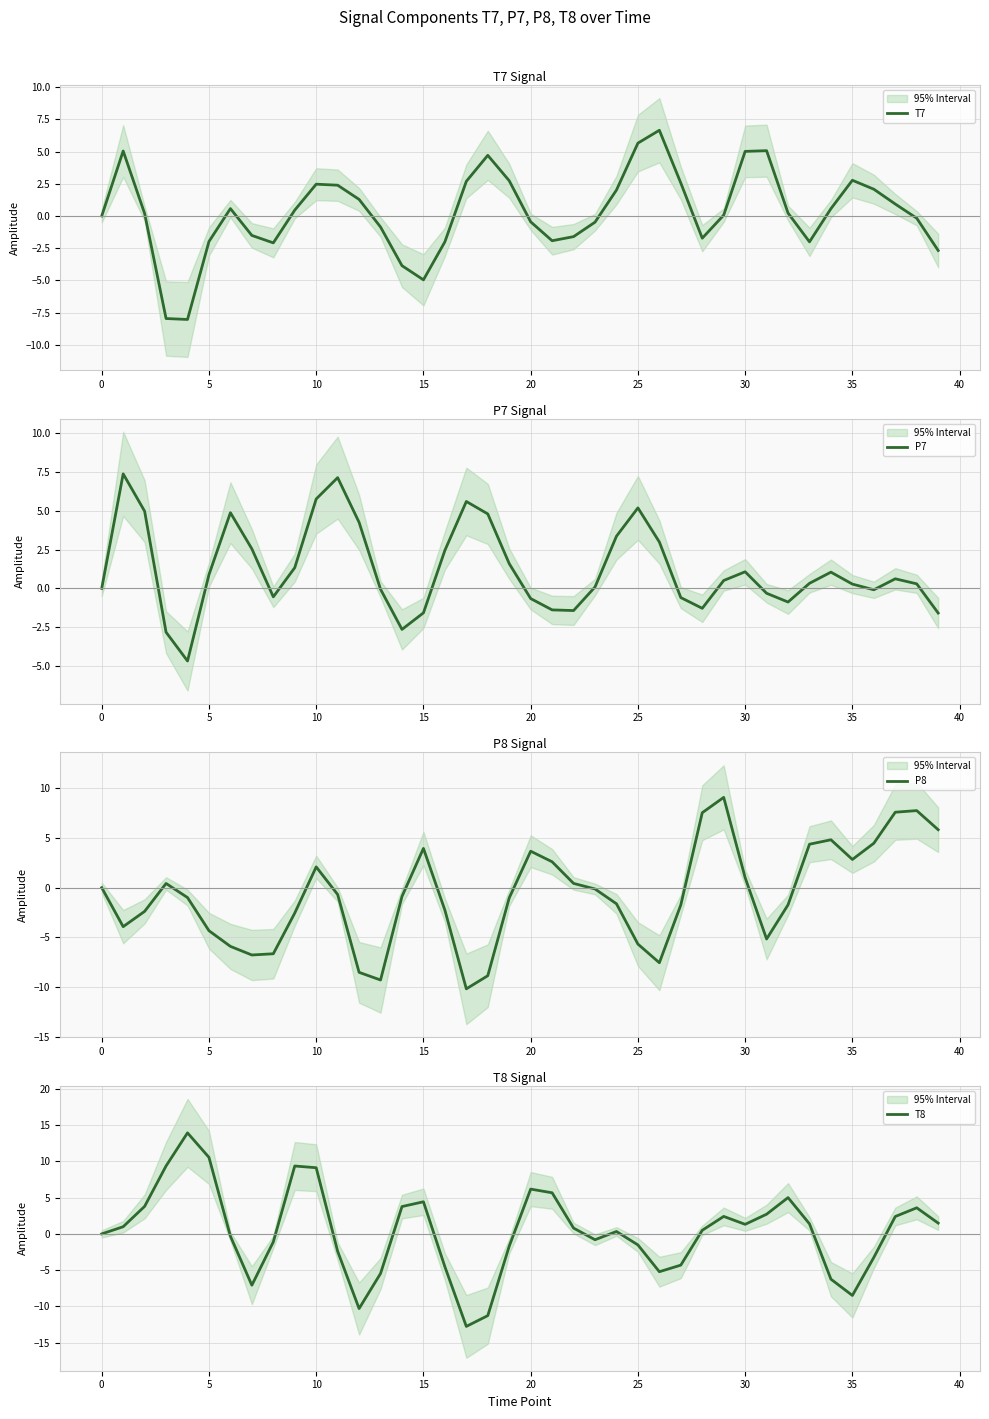

What is the maximum value shown in the chart?

14.0